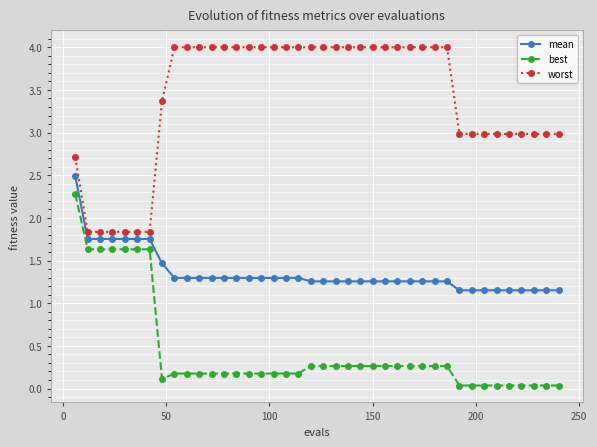

True or false: mean and best cross at least once.

False